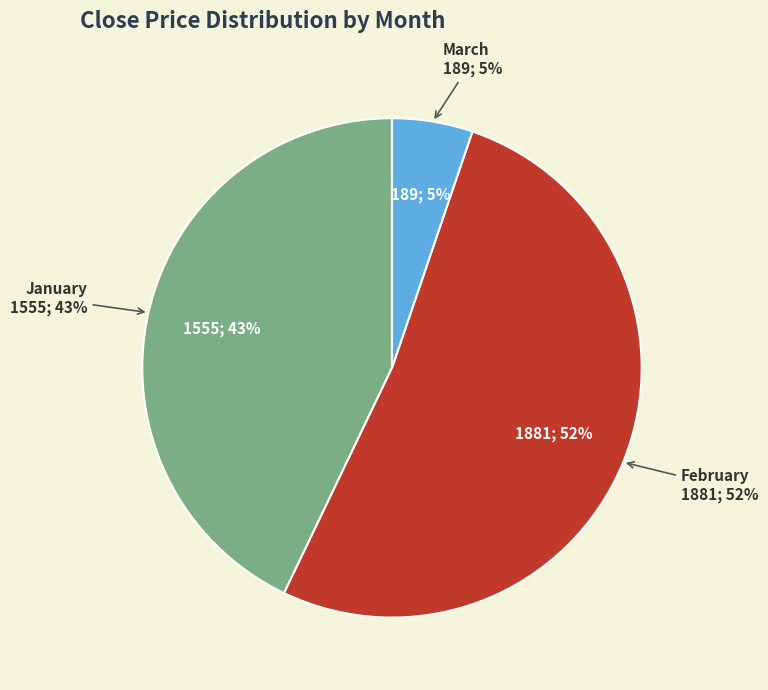

Does any single category account for the majority?

No